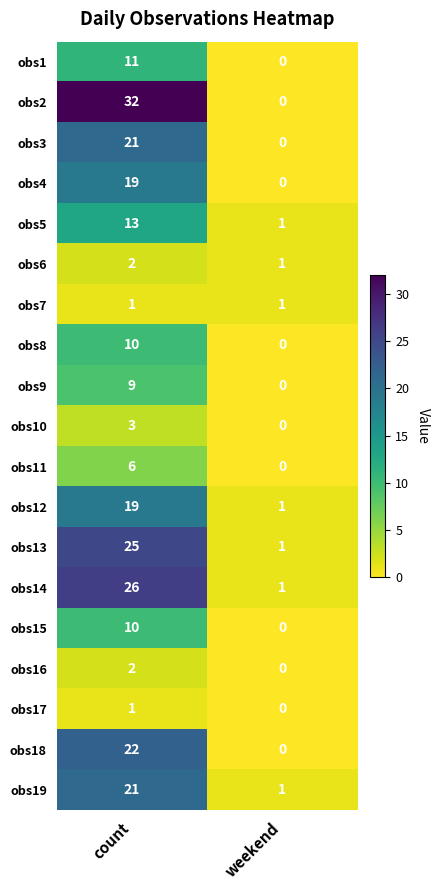

Between count and weekend, which series saw the biggest shift?

obs2